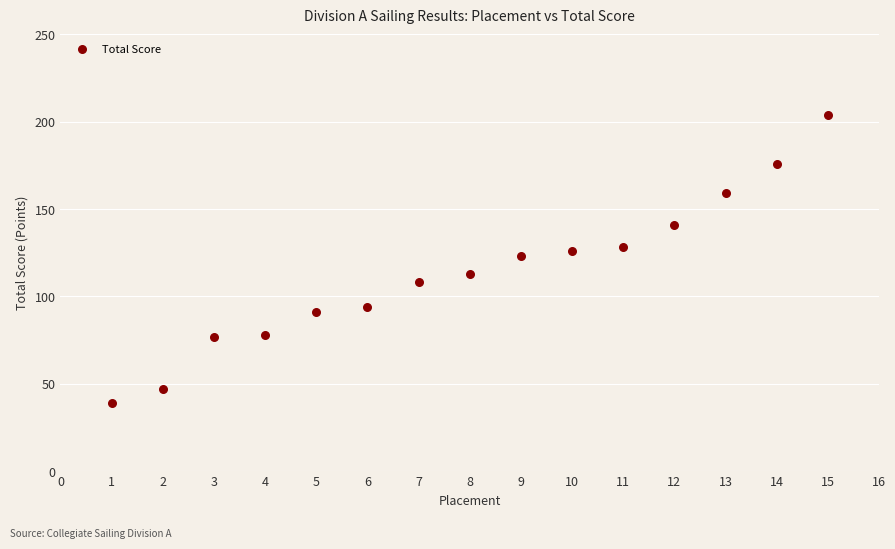

What is the range of Y values (max minus min)?

165